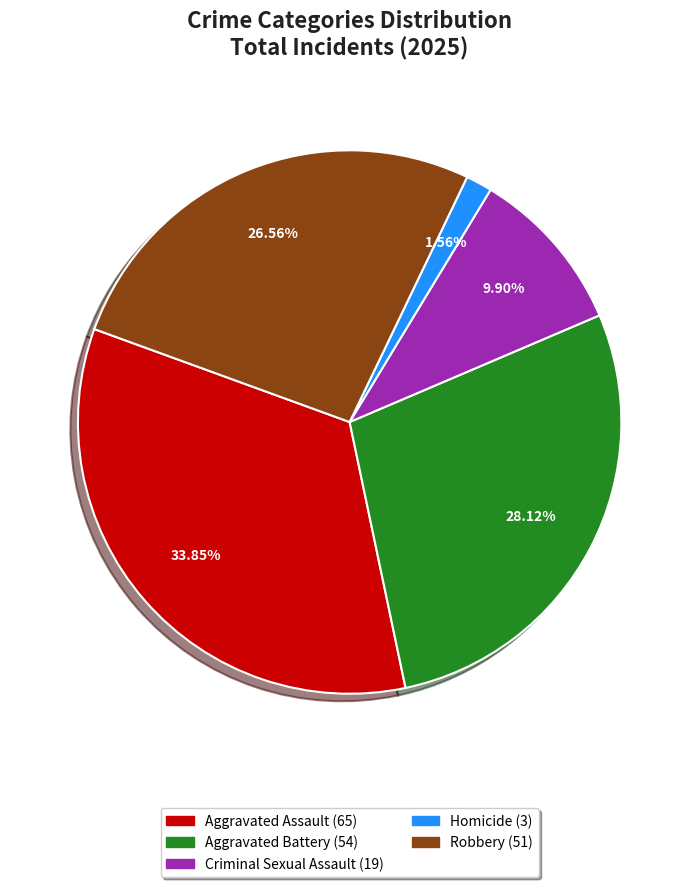

To the nearest percent, what is the combined percentage of Aggravated Battery and Aggravated Assault?

62%